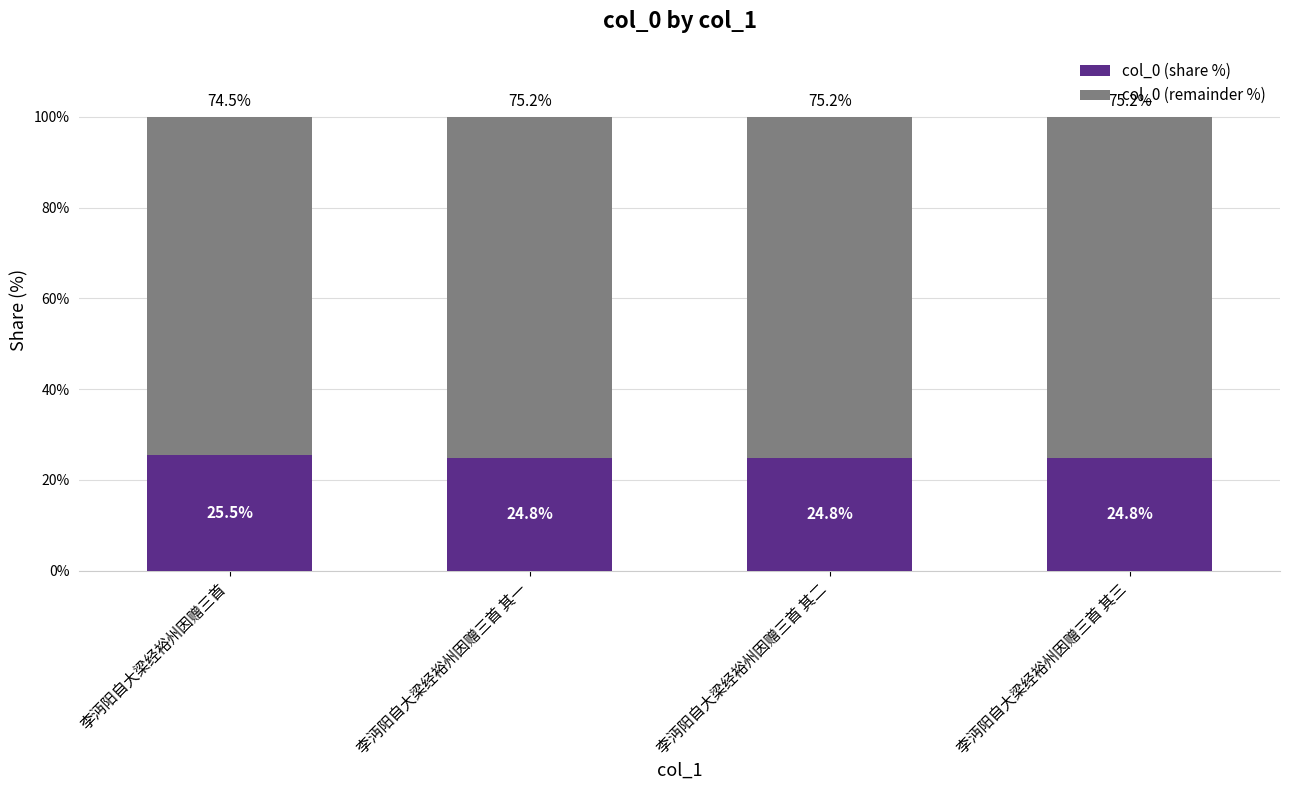

What are all the series names shown in the legend?

col_0 (share %), col_0 (remainder %)